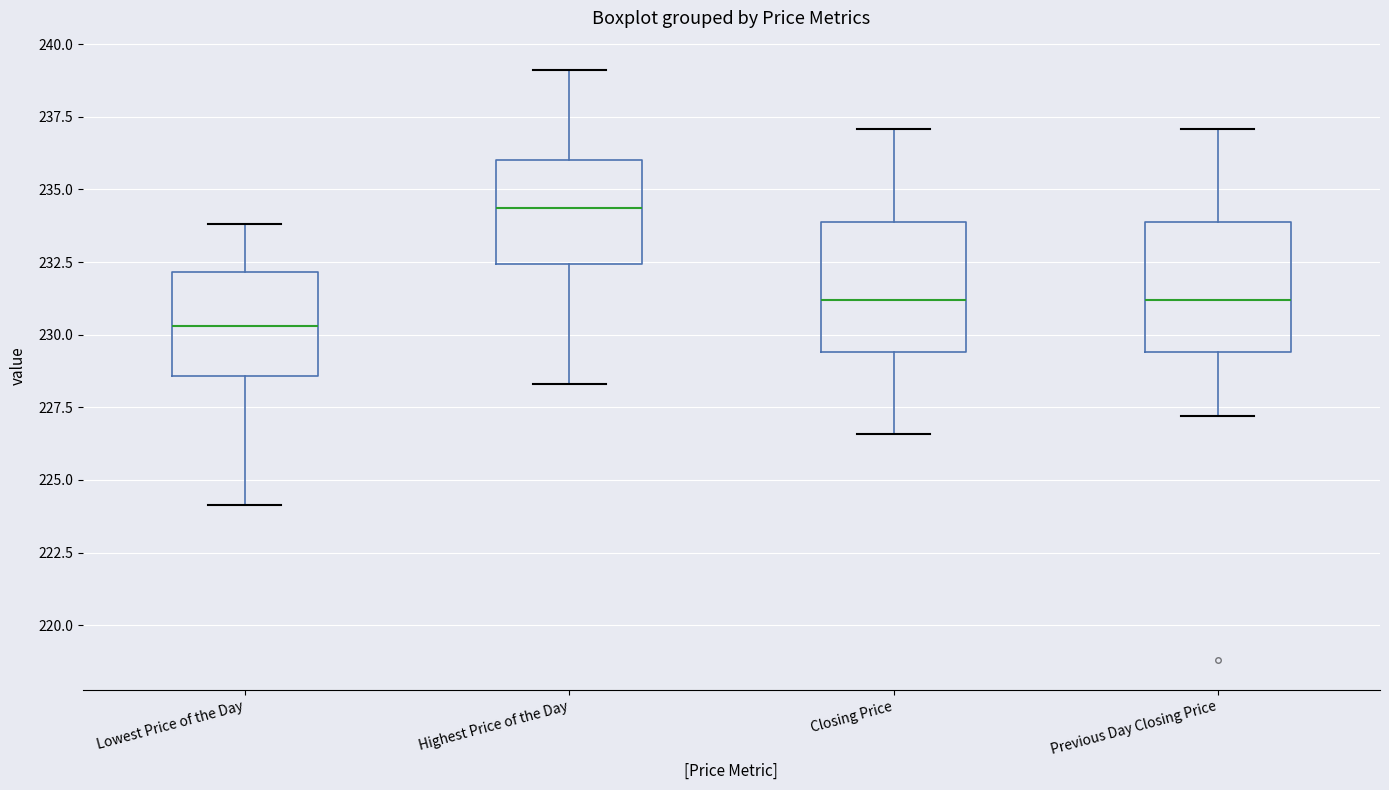

Reading left to right, read every box against the y-axis: the position of its median line, the range the box covers, and the ends of its whiskers. The values are not printed on the chart, so give them approximately, as read against the axis.

Lowest Price of the Day: median 230.5, box 228.5 to 232.0, whiskers 224.0 to 234.0
Highest Price of the Day: median 234.5, box 232.5 to 236.0, whiskers 228.5 to 239.0
Closing Price: median 231.0, box 229.5 to 234.0, whiskers 226.5 to 237.0
Previous Day Closing Price: median 231.0, box 229.5 to 234.0, whiskers 227.0 to 237.0